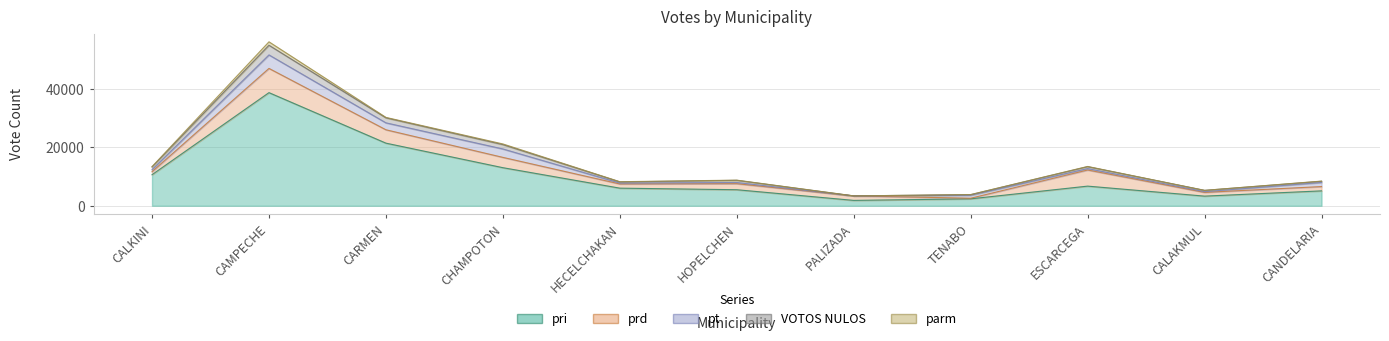

What are all the series names shown in the legend?

pri, prd, pt, VOTOS NULOS, parm